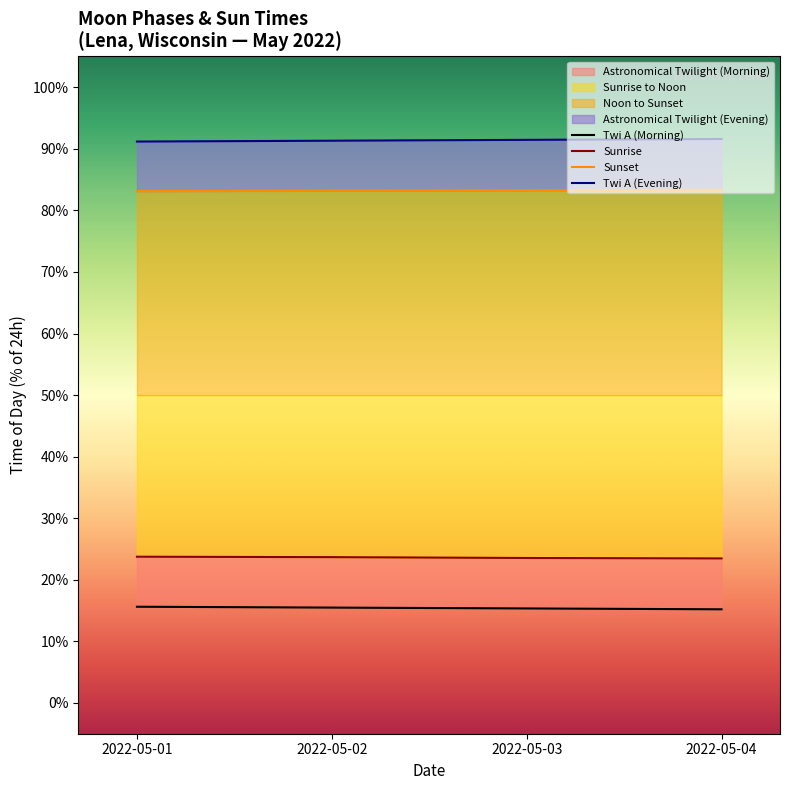

What is the difference between the maximum and minimum values in the Twi A (Evening) series?

0.4